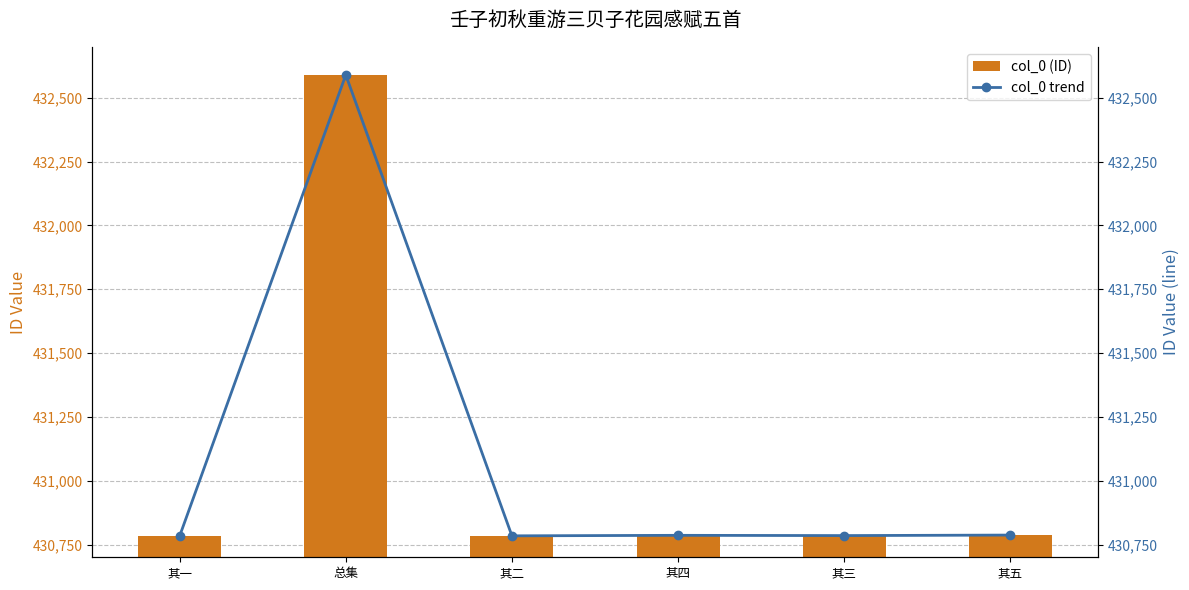

What is the sum of the col_0 trend values at 其四 and 总集?

863376